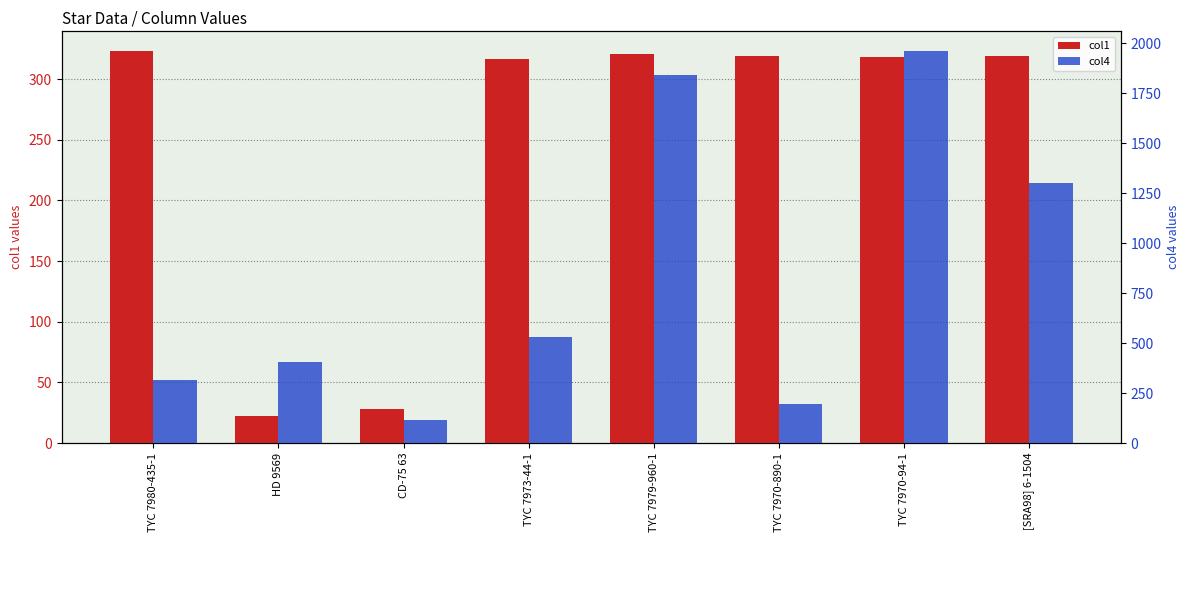

List the series in order of their overall mean, lowest first.

col1, col4